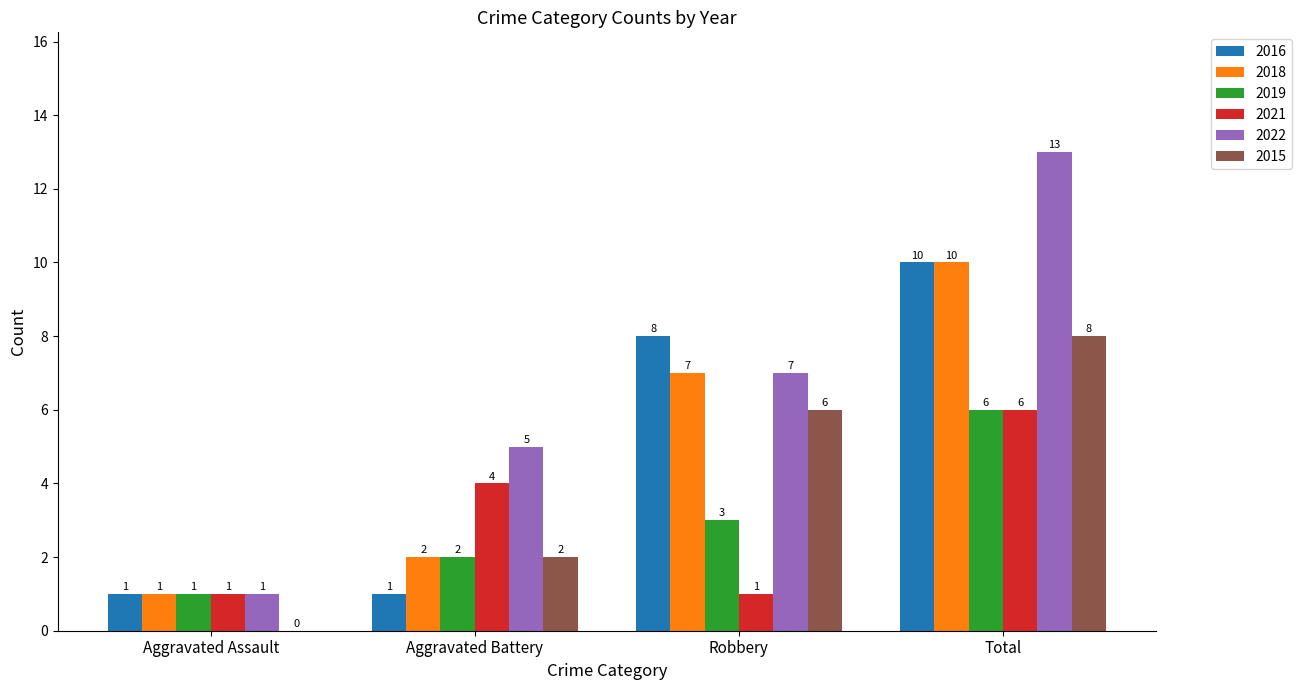

Which series has the largest total across all categories?

2022